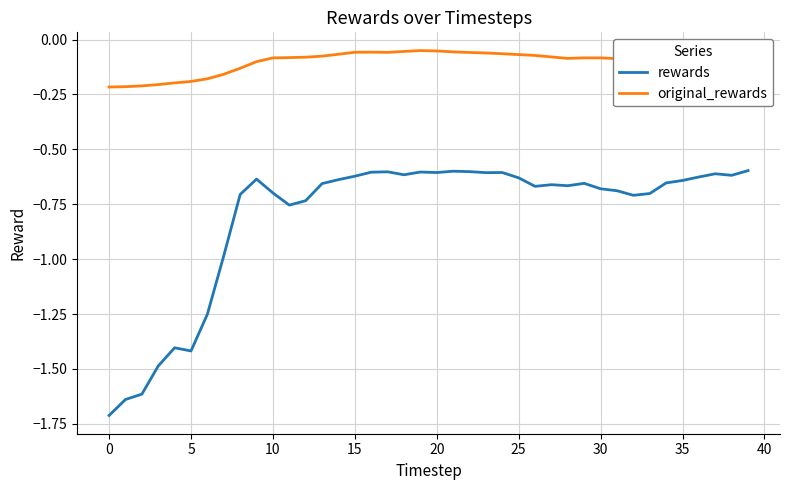

What is the lowest value of the rewards series?

-1.7